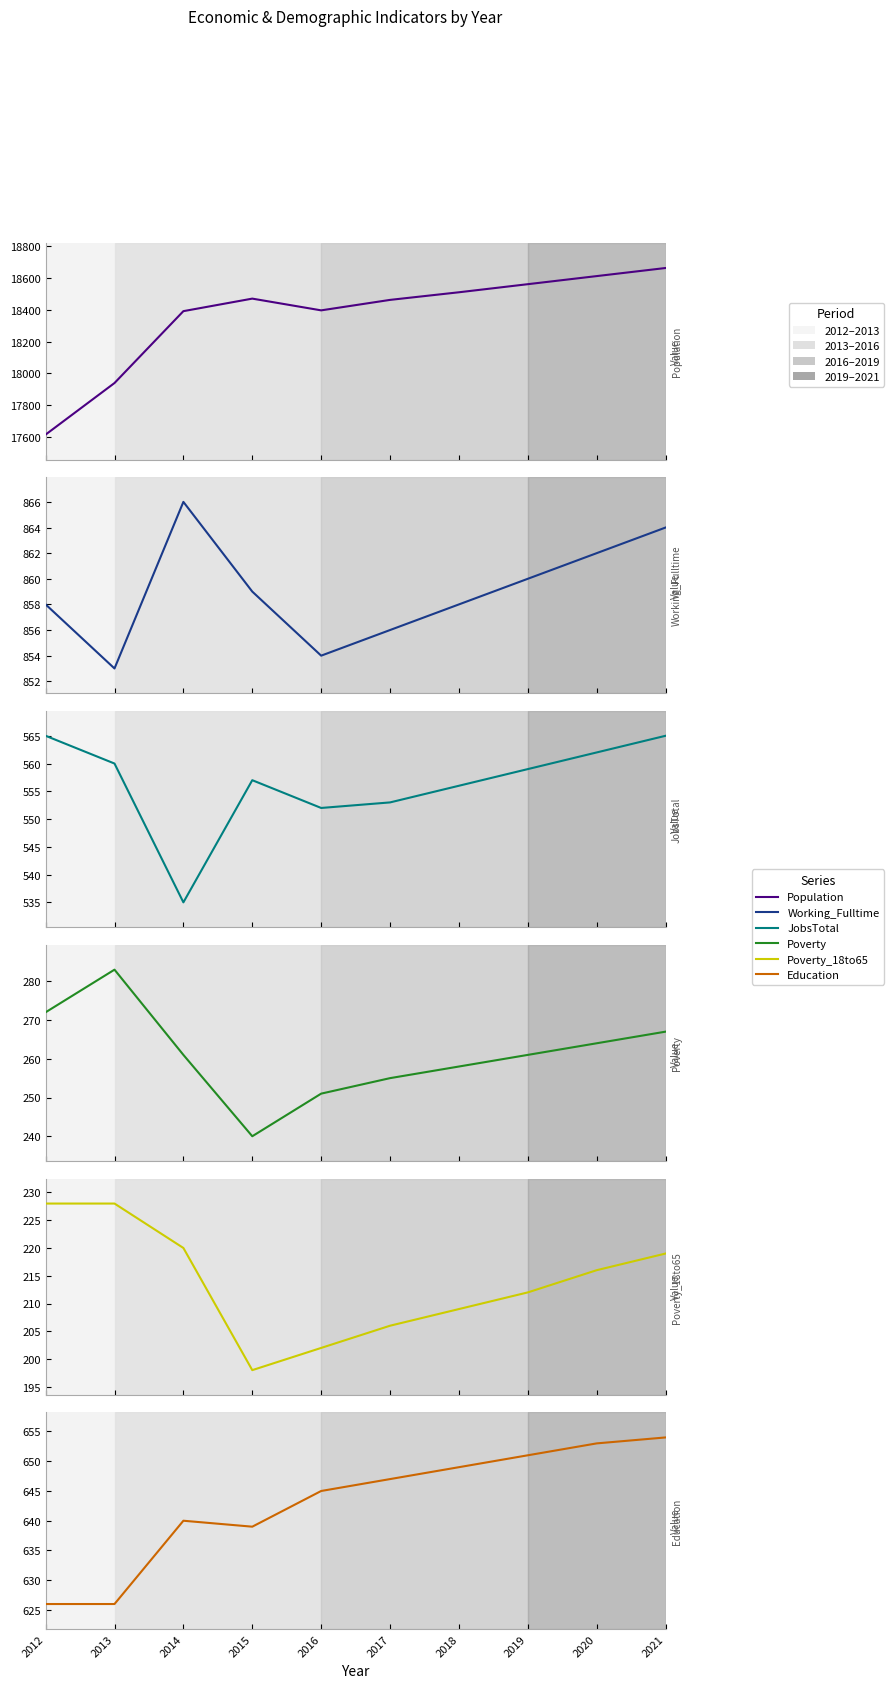

In Population, how many points are higher than both neighbors (excluding endpoints)?

1